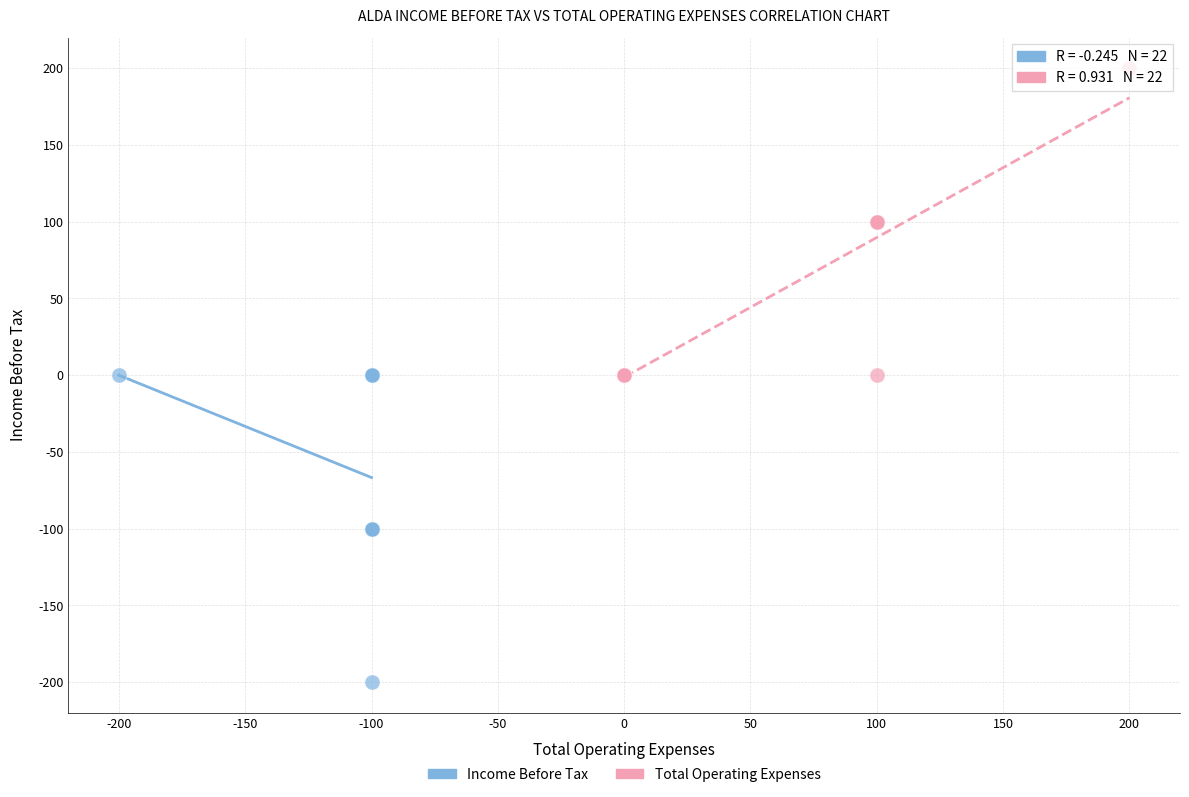

Which series reaches the maximum Y coordinate?

Total Operating Expenses